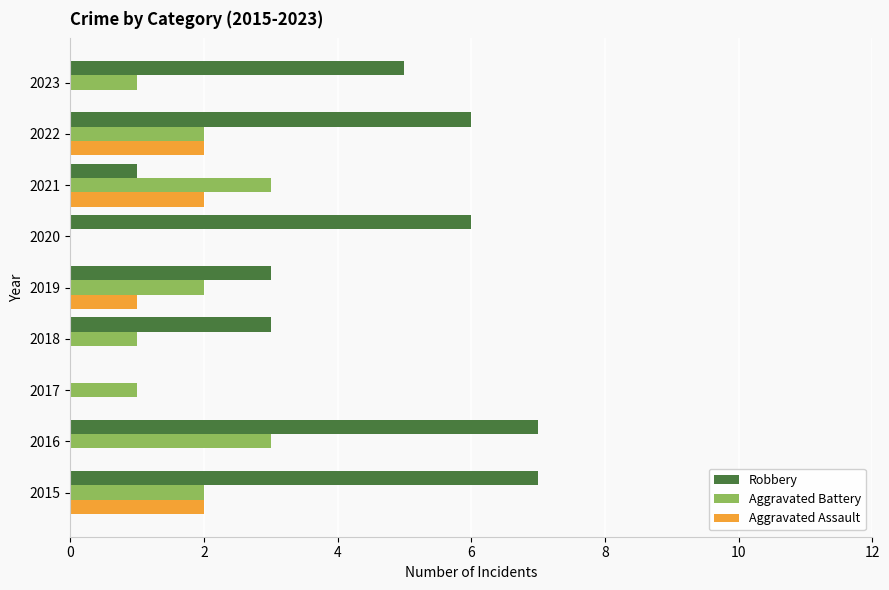

What is the sum of the Aggravated Battery values at 2016 and 2018?

4